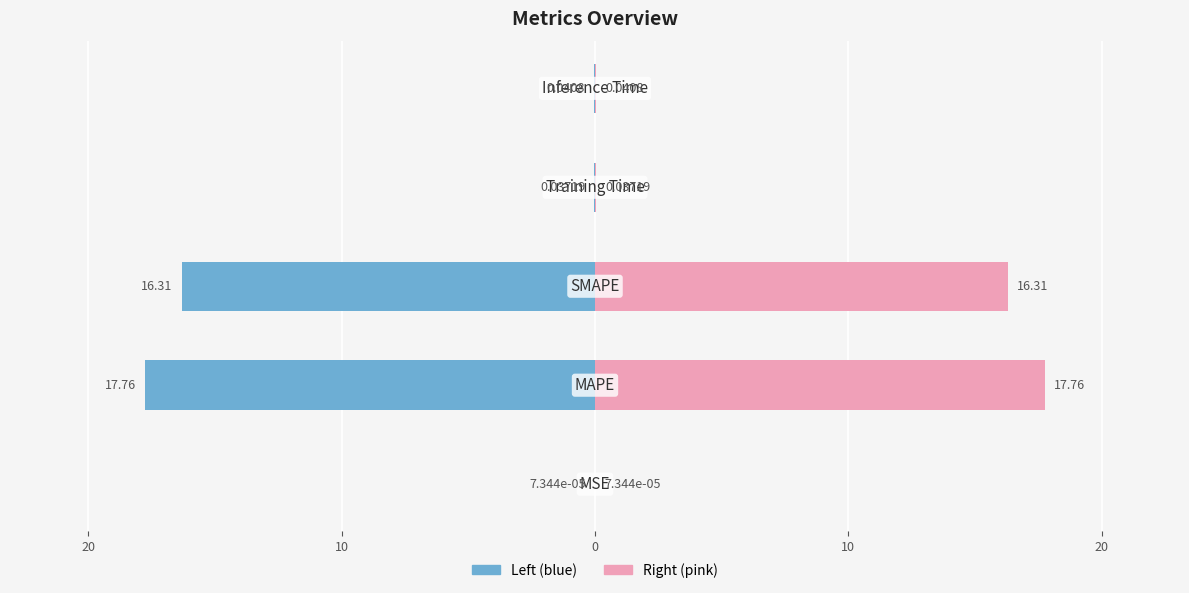

What is the greatest value displayed?

17.8